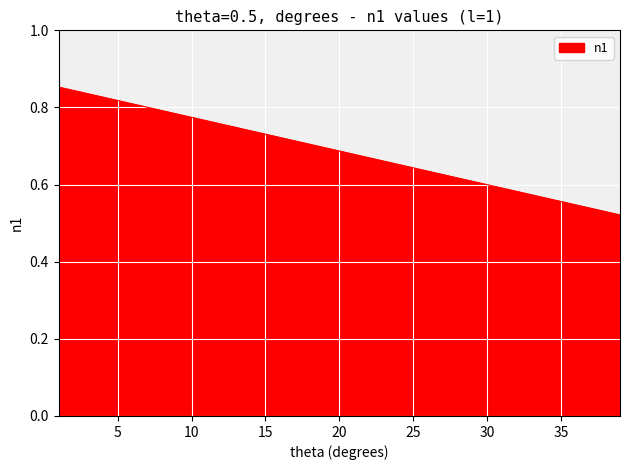

Does the chart display data point markers on the line(s)?

No